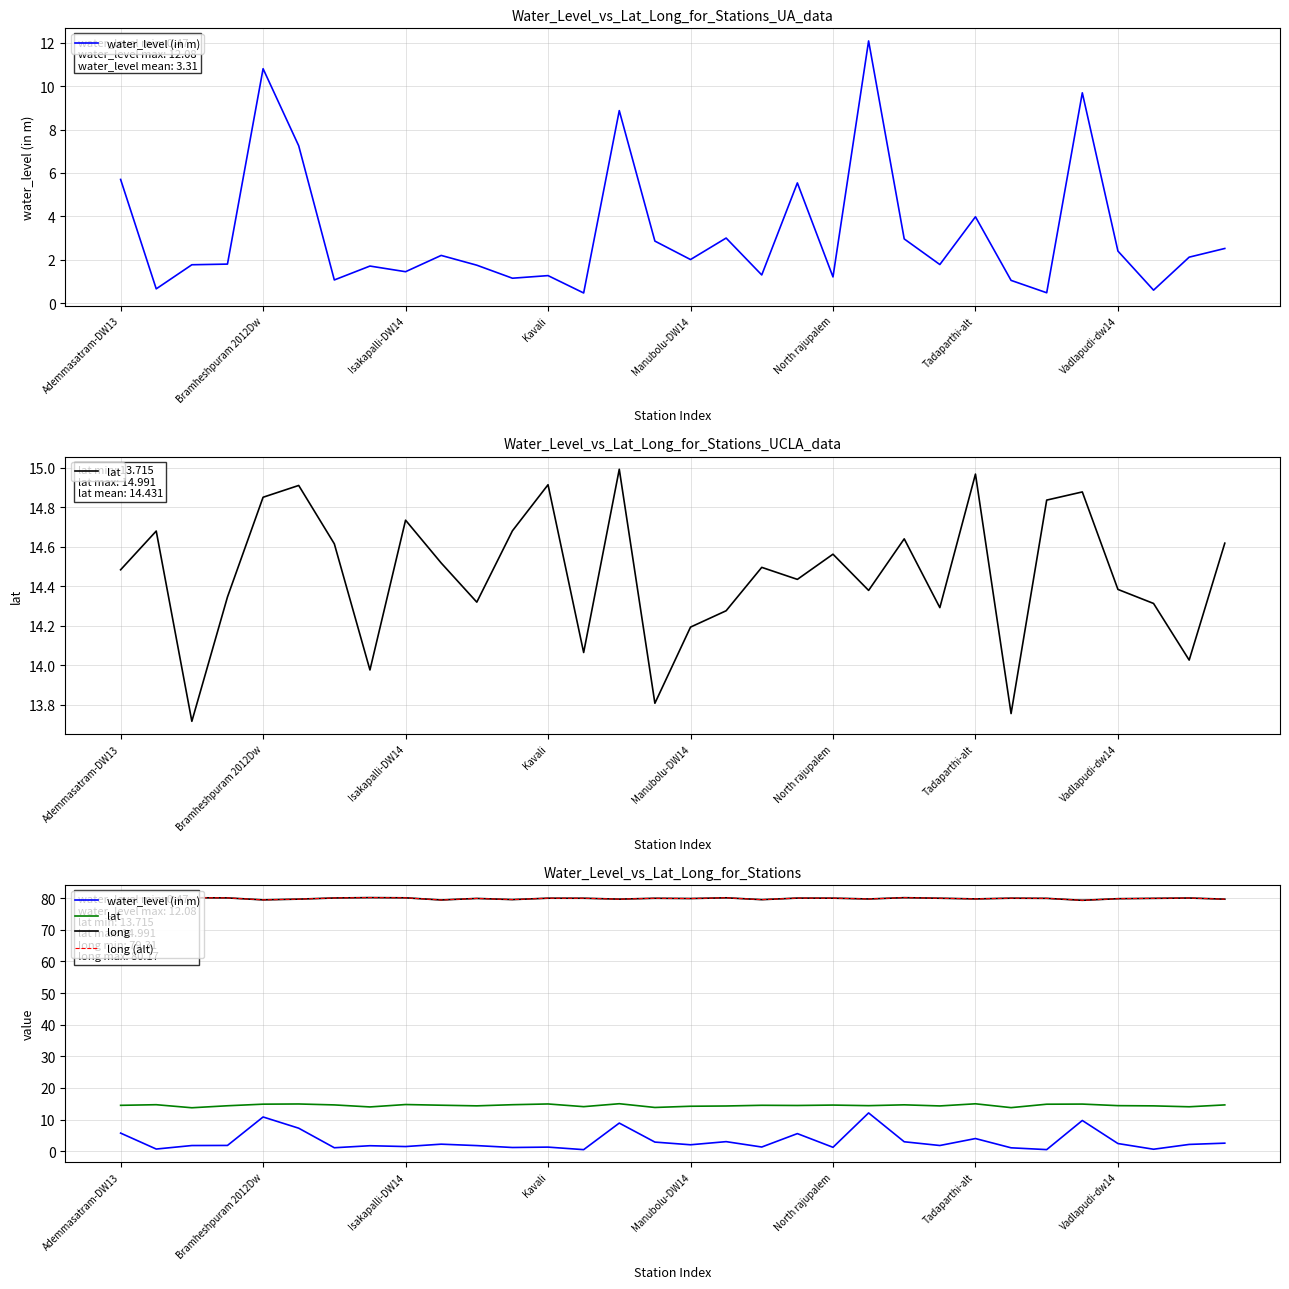

Where is long (alt) nearest to the value 79?

27